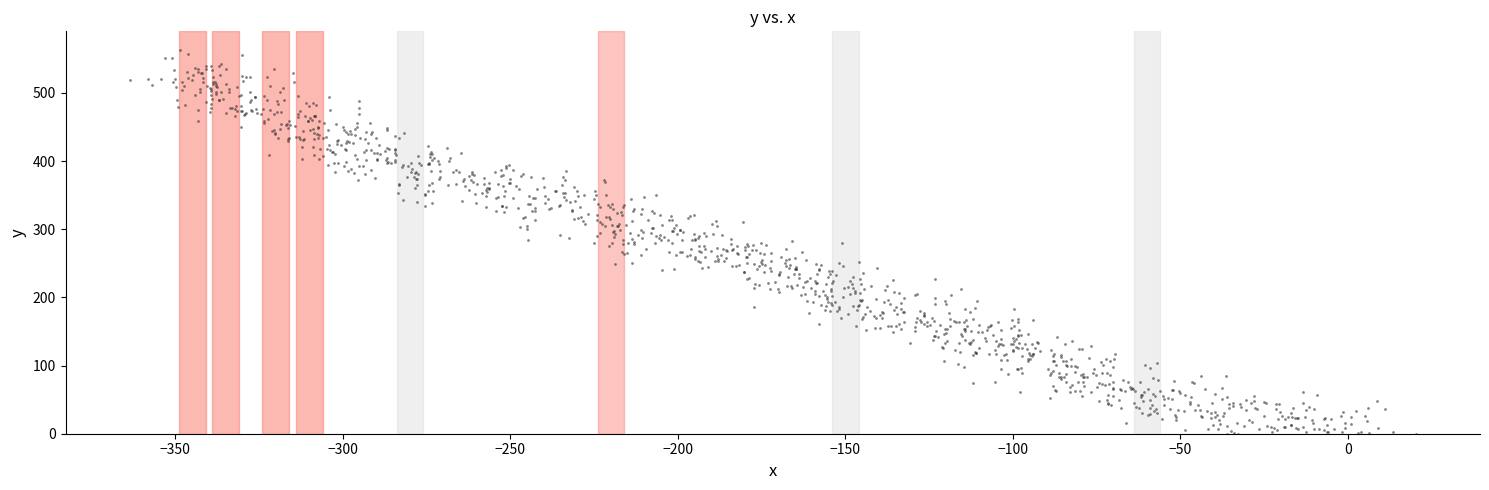

What is the range of Y values (max minus min)?

562.1